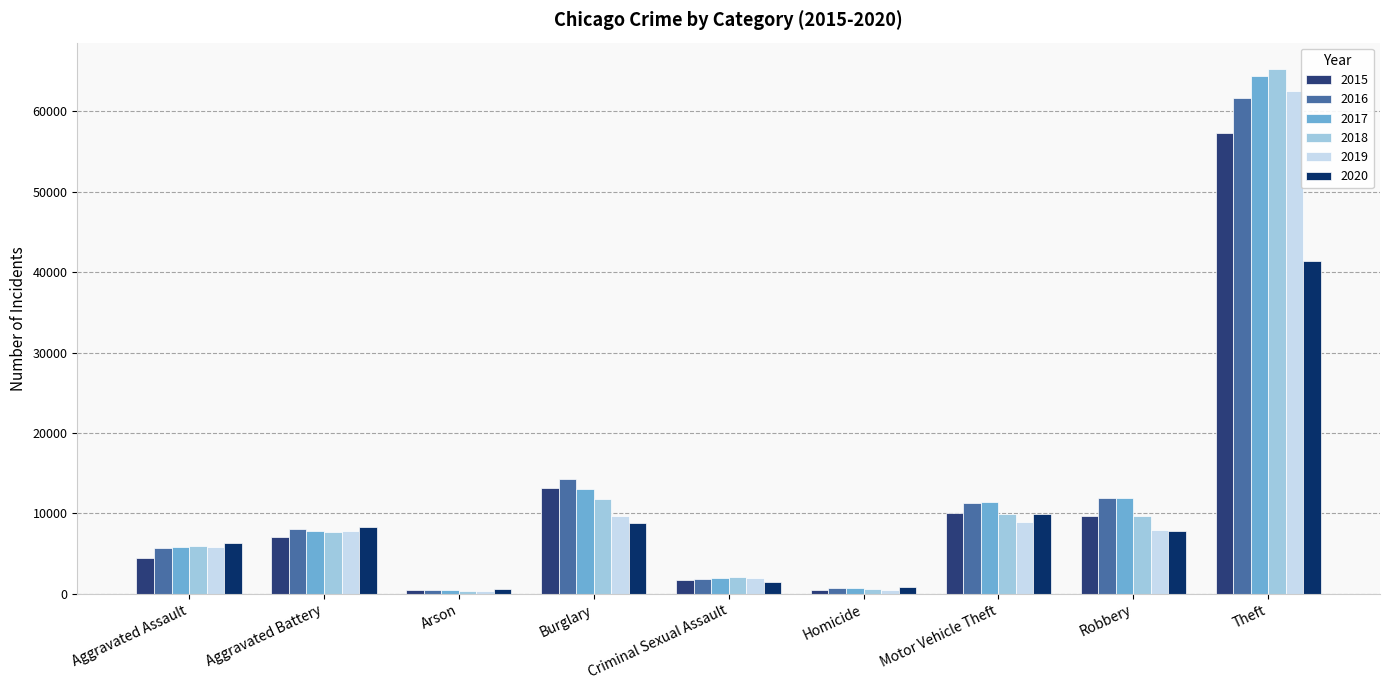

Which series changed the most between Arson and Theft?

2018